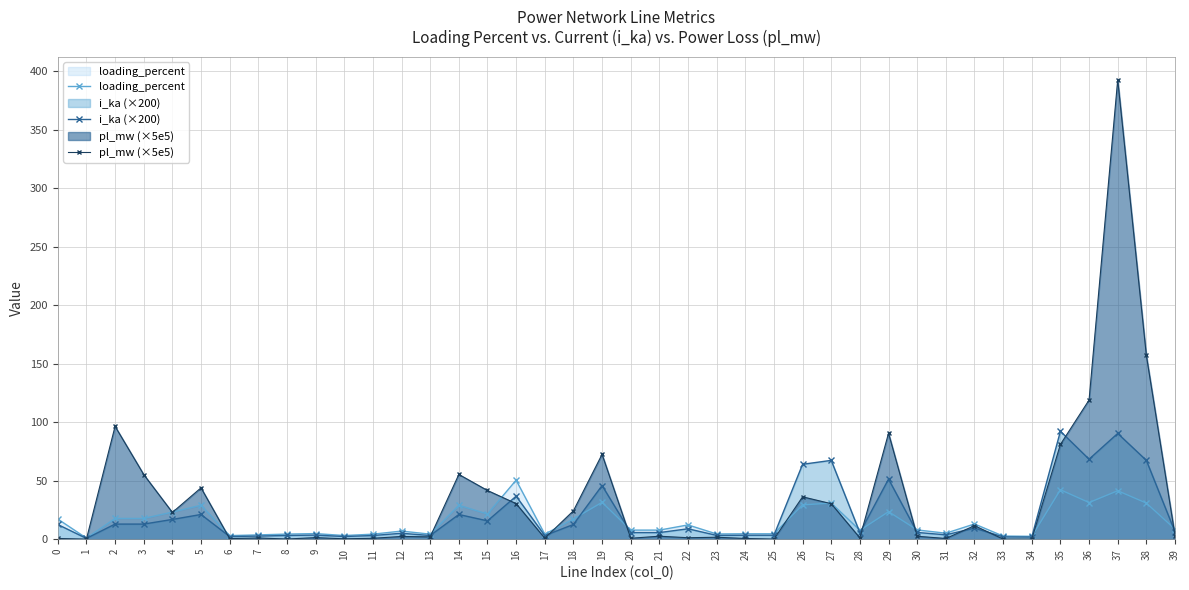

How many distinct data groups are displayed?

3